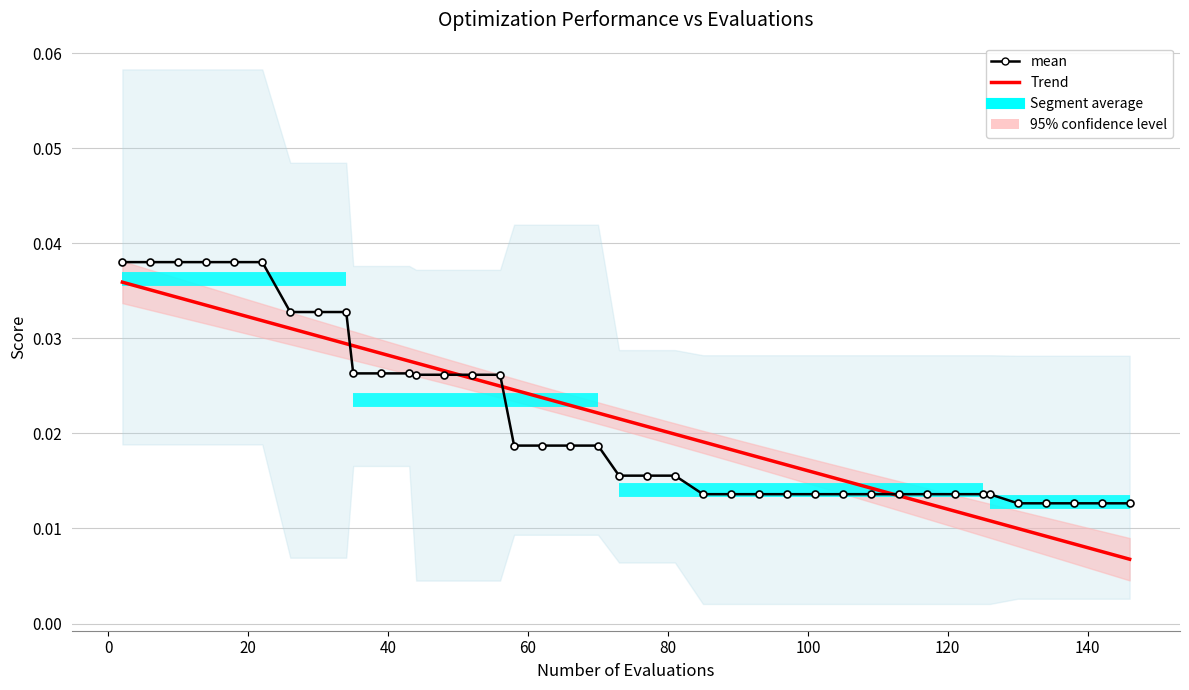

How many worst values are between 0 and 1?

40